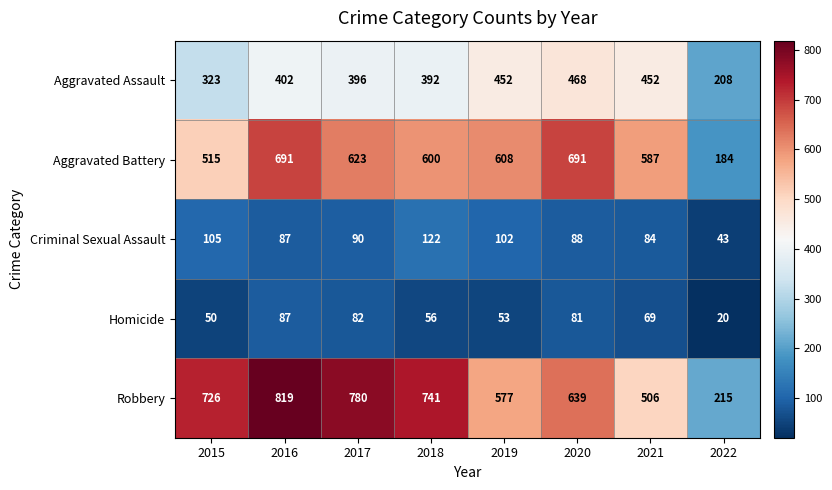

Rank the series at 2015 from lowest to highest value.

Homicide, Criminal Sexual Assault, Aggravated Assault, Aggravated Battery, Robbery